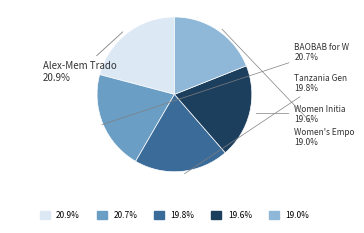

Does any single category account for the majority?

No